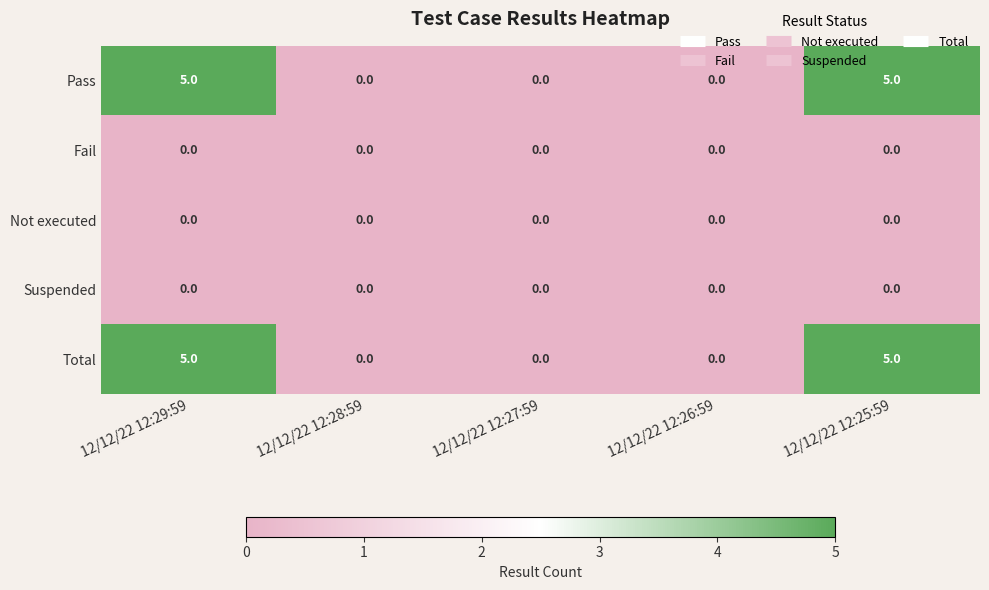

Is it true that Suspended equals 0 at 12/12/22 12:29:59?

True